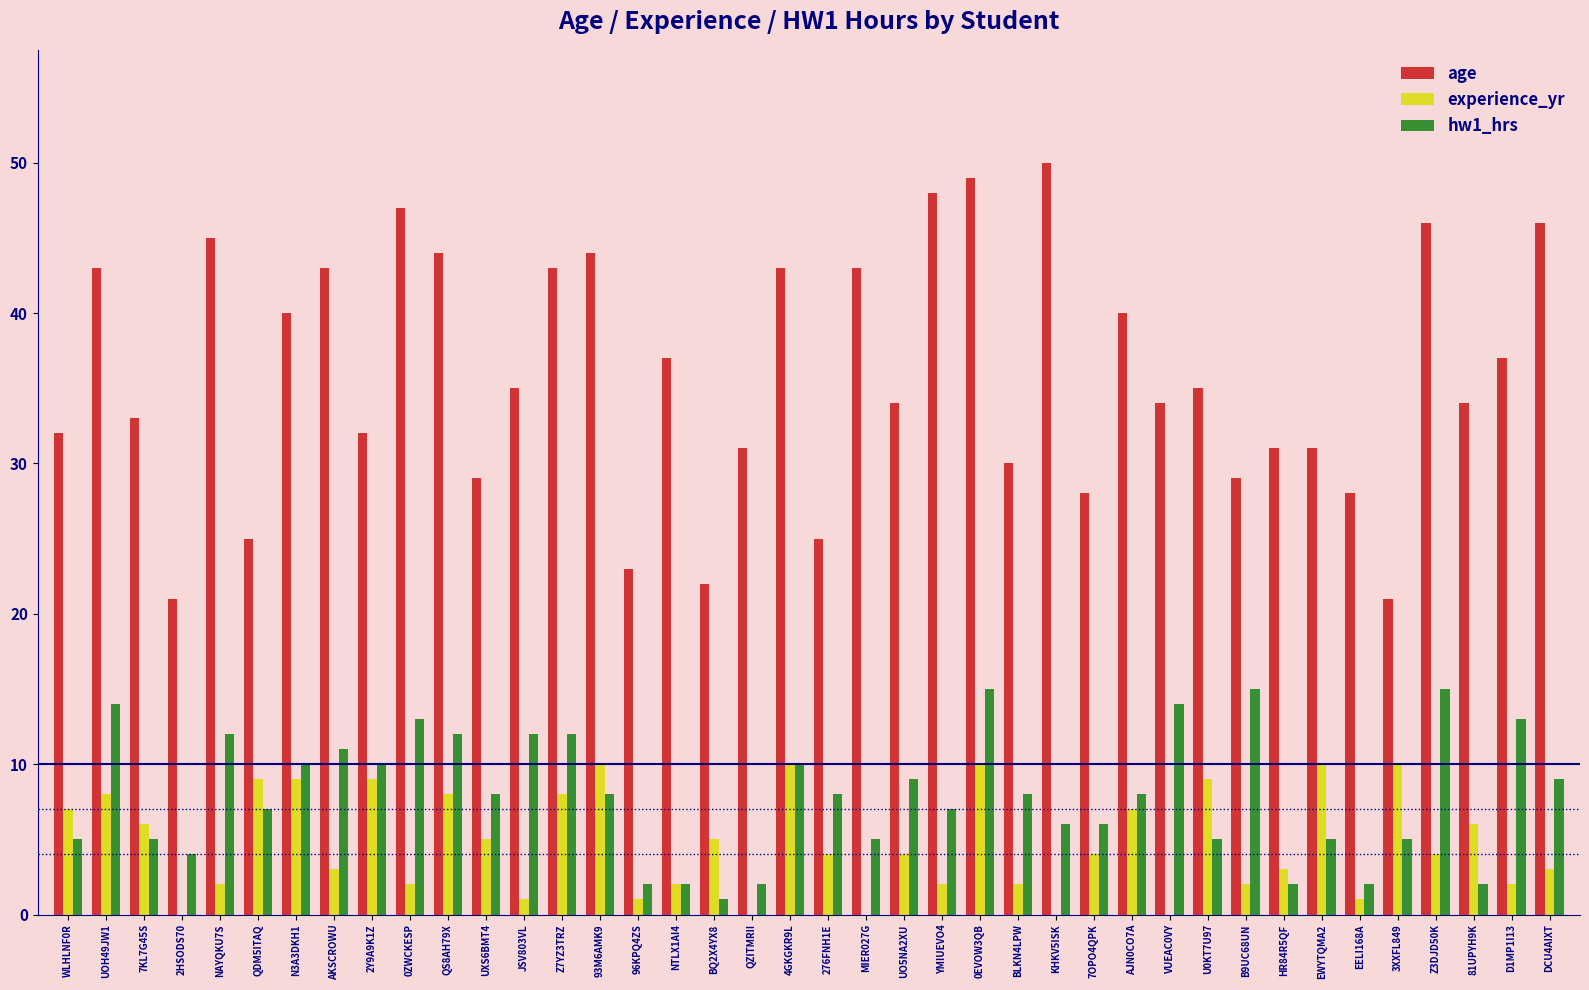

Is the value of experience_yr at B9UC68UN greater than the value of age at QS8AH79X?

No